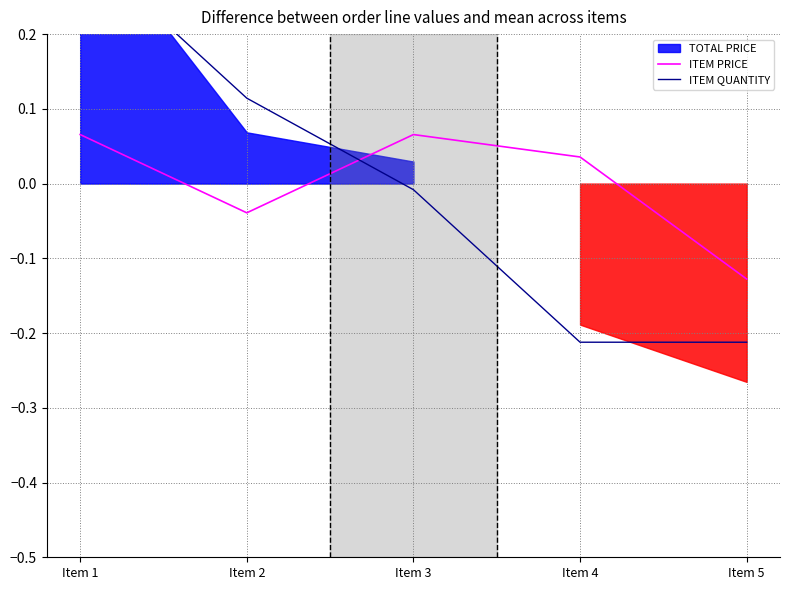

What is the difference between the maximum and minimum values in the ITEM QUANTITY series?

0.5